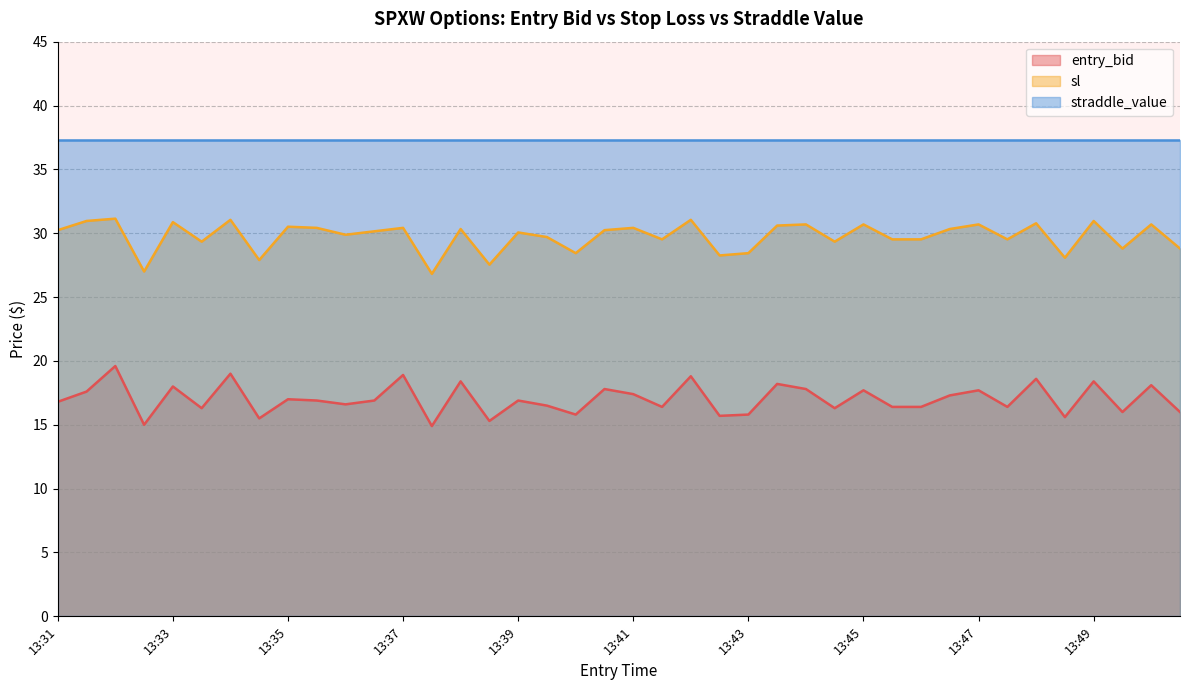

Which series has the largest total across all categories?

straddle_value